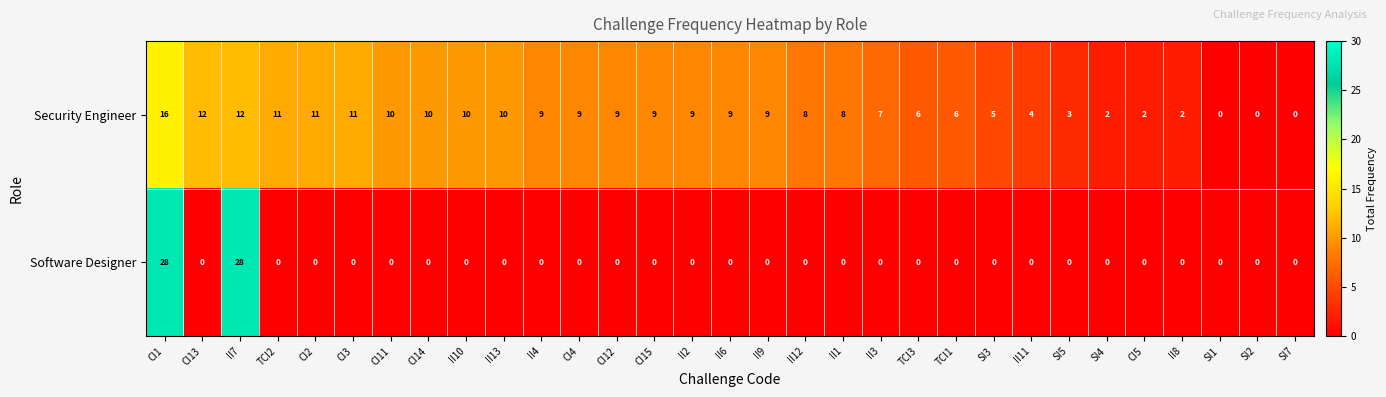

What is the sum of all Security Engineer values?

229